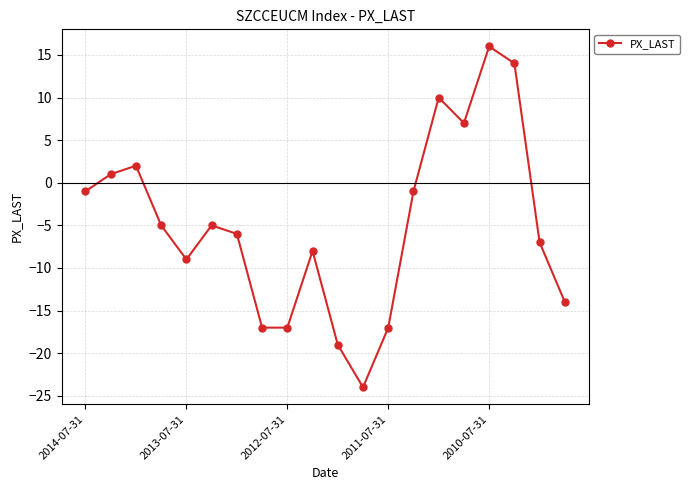

How many lines are shown in the chart?

1